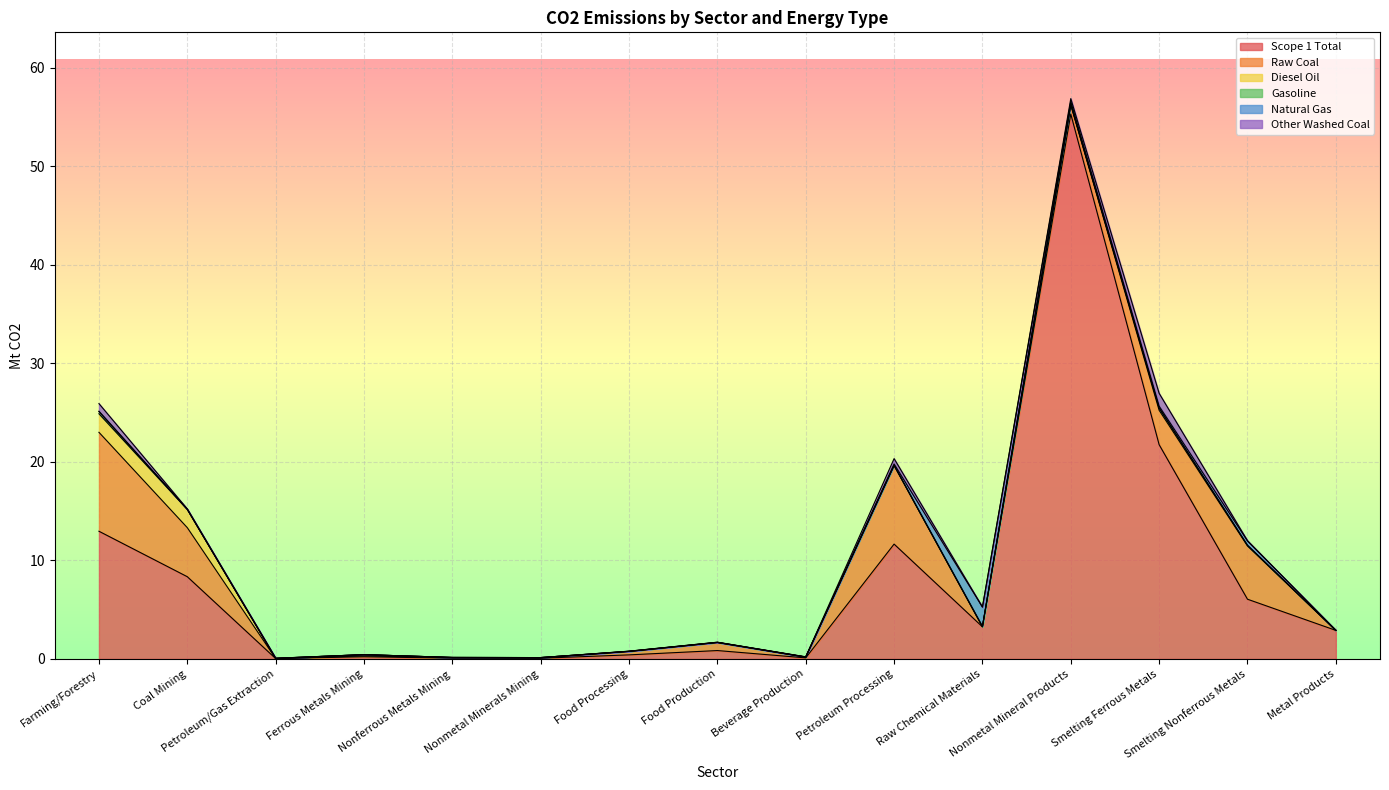

The Raw Coal series shows 1.6 at Coal Mining. True or false?

False